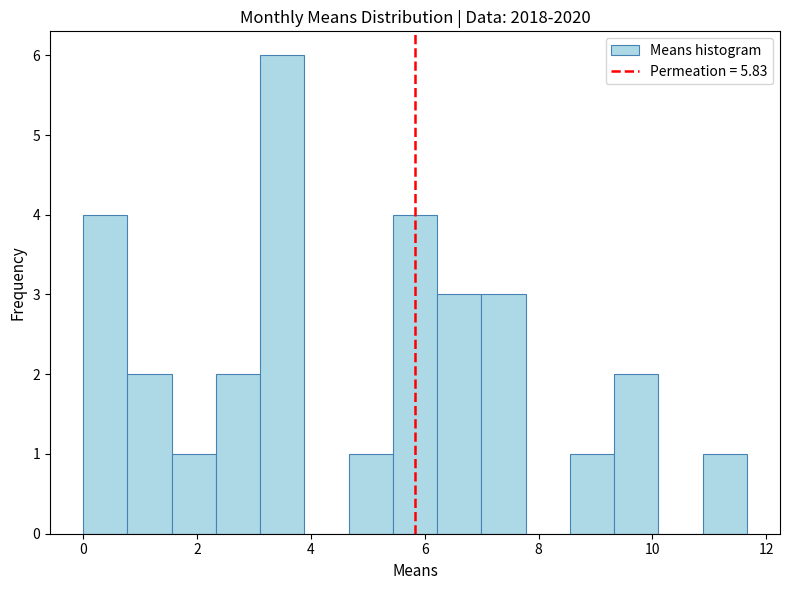

Around what value on the x-axis is the tallest bar? Give the approximate position of its centre, as read against the axis.

3.4